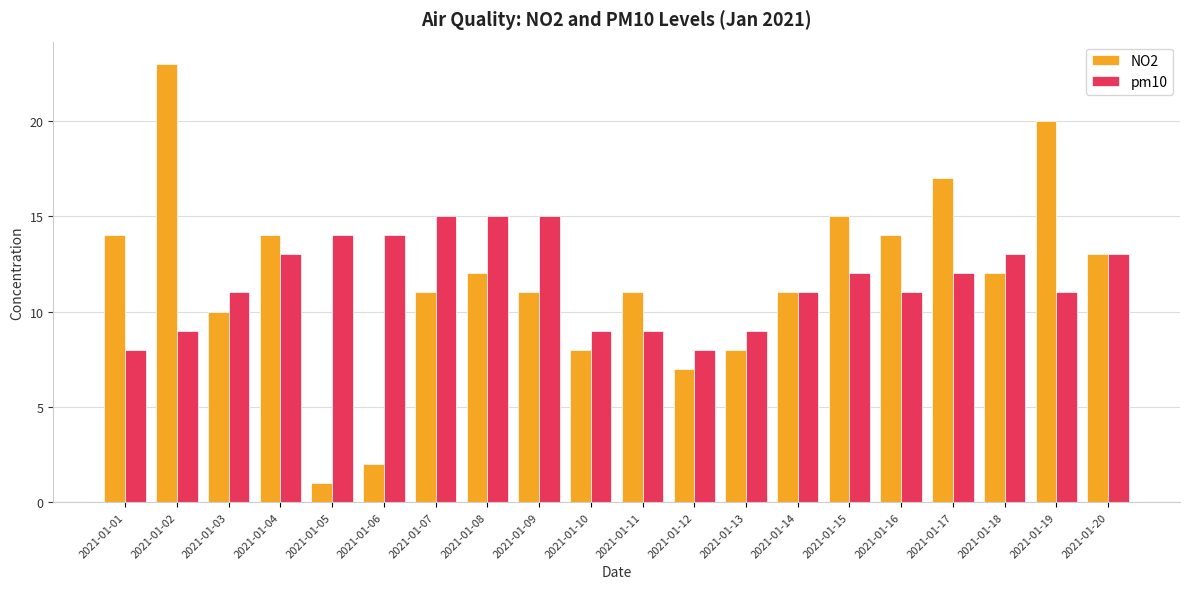

What is the greatest value displayed?

23